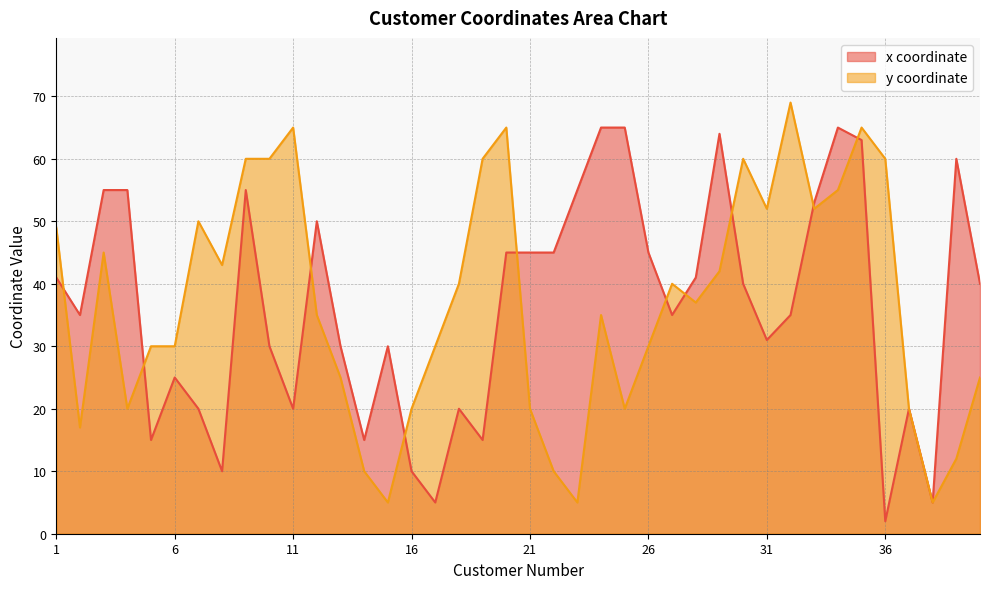

How many lines are shown in the chart?

2